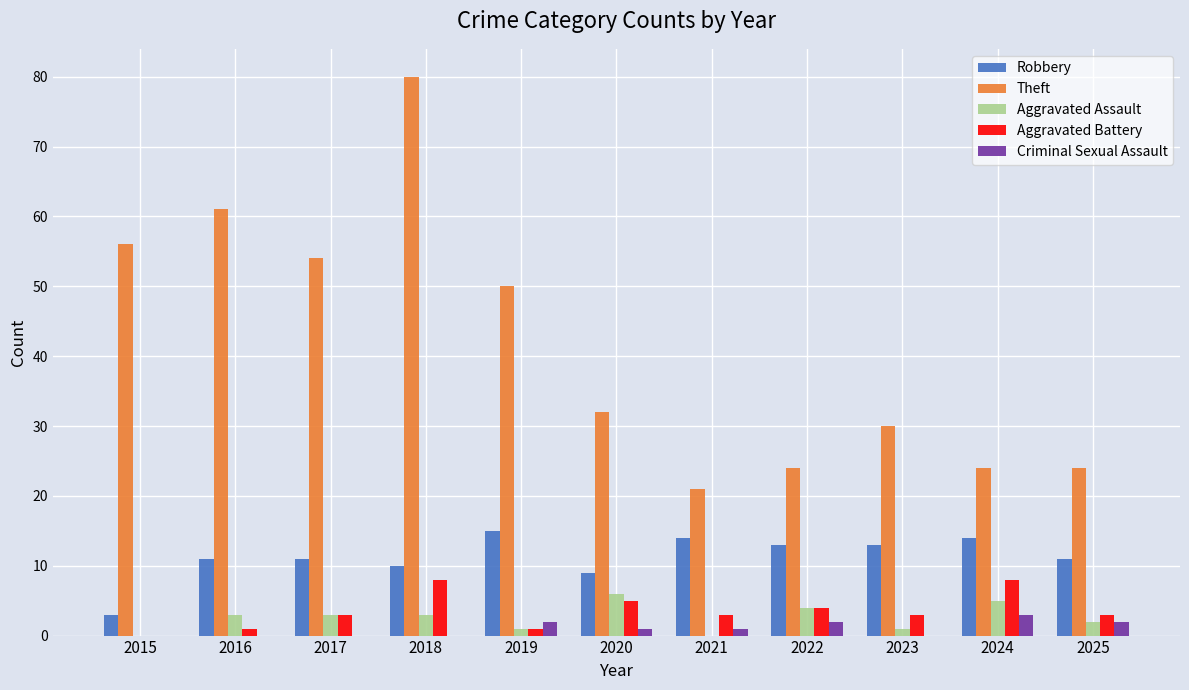

Which label corresponds to the largest value in the chart?

2018